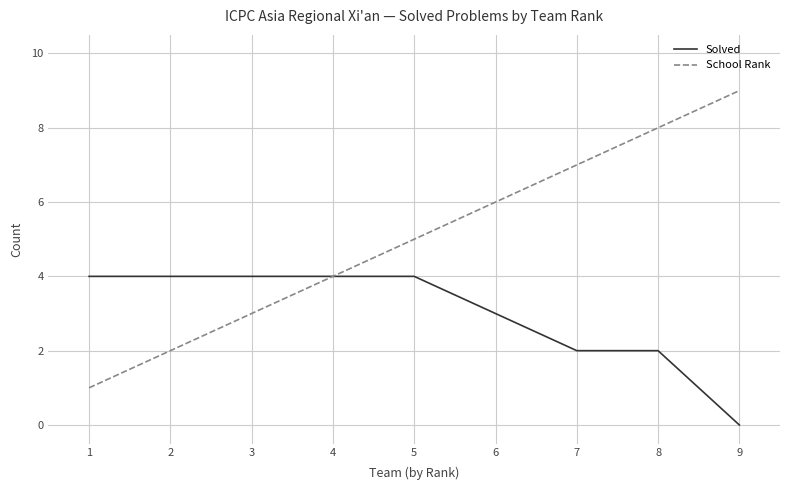

Reading right to left, extract all data points from this chart.

Solved: 0	2	2	3	4	4	4	4	4
School Rank: 9	8	7	6	5	4	3	2	1